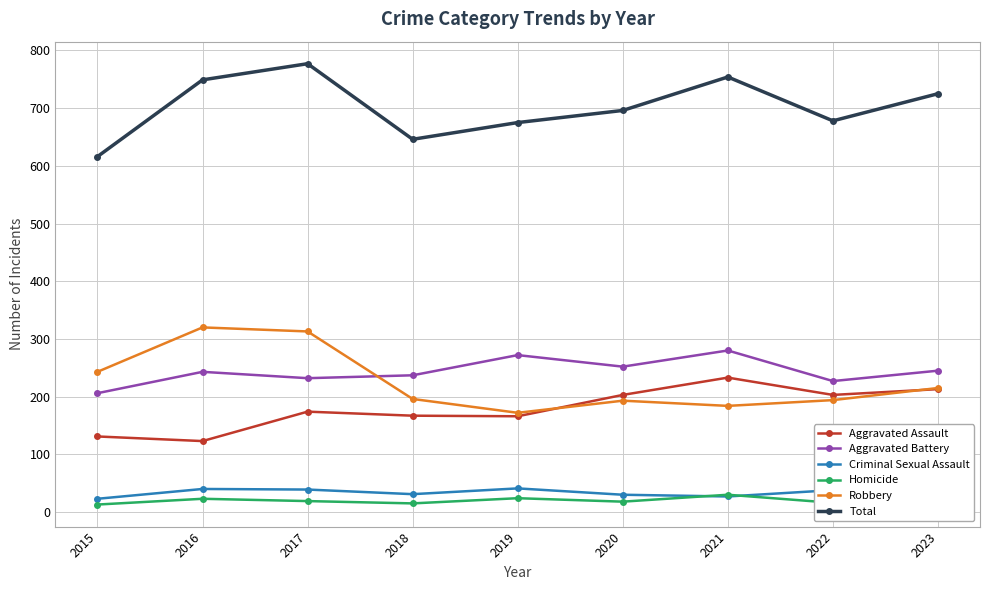

What is the value of the Aggravated Battery point at the 8th from the left?

227